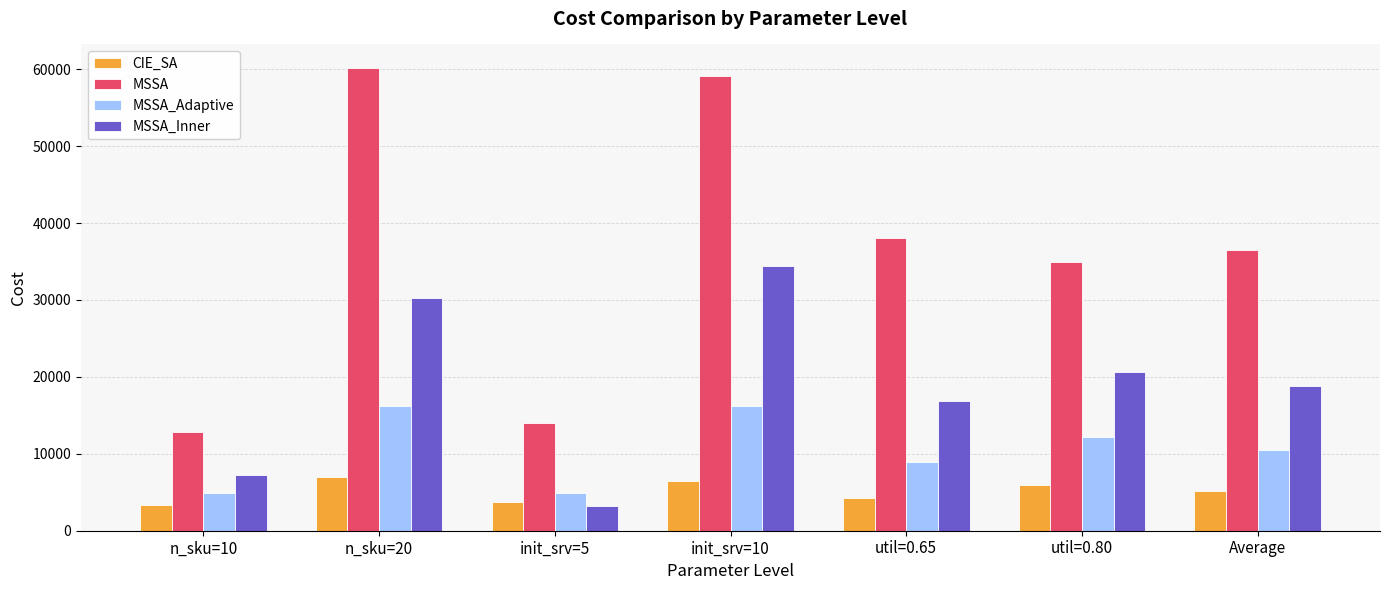

Is it true that MSSA_Adaptive equals 21840.1 at n_sku=20?

False